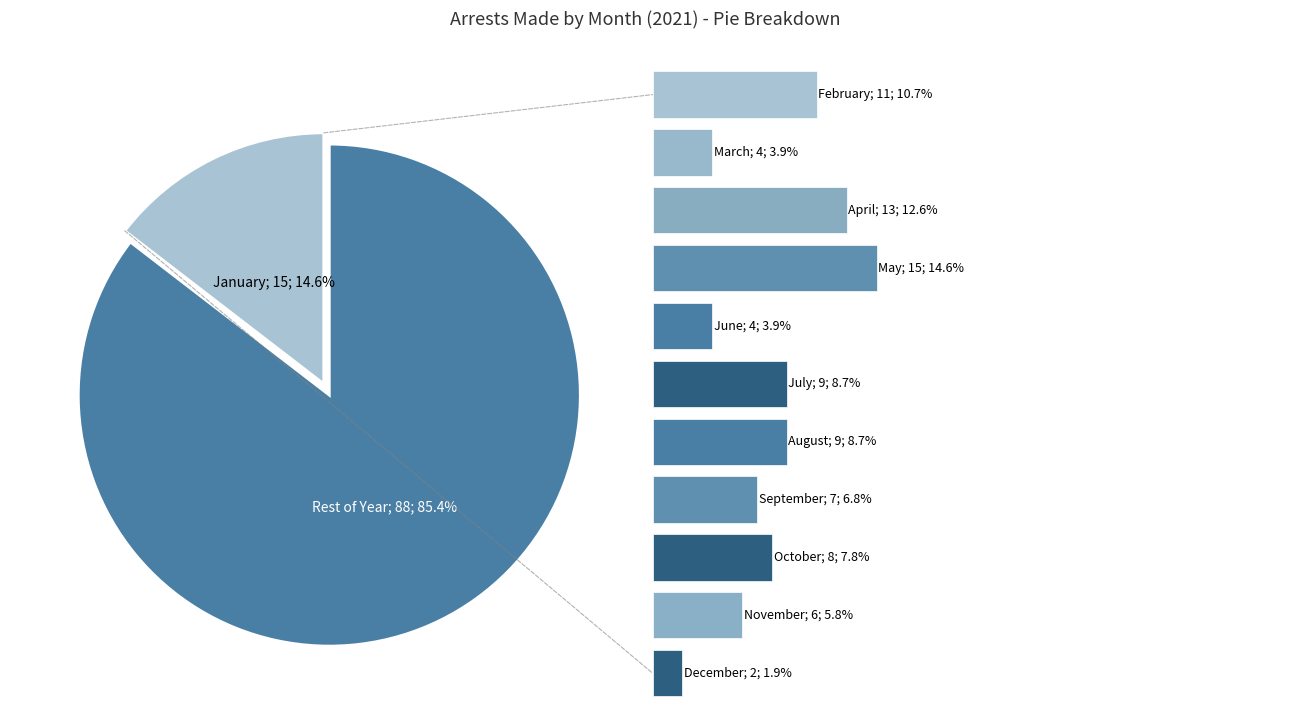

Is 8 the majority of the pie?

No